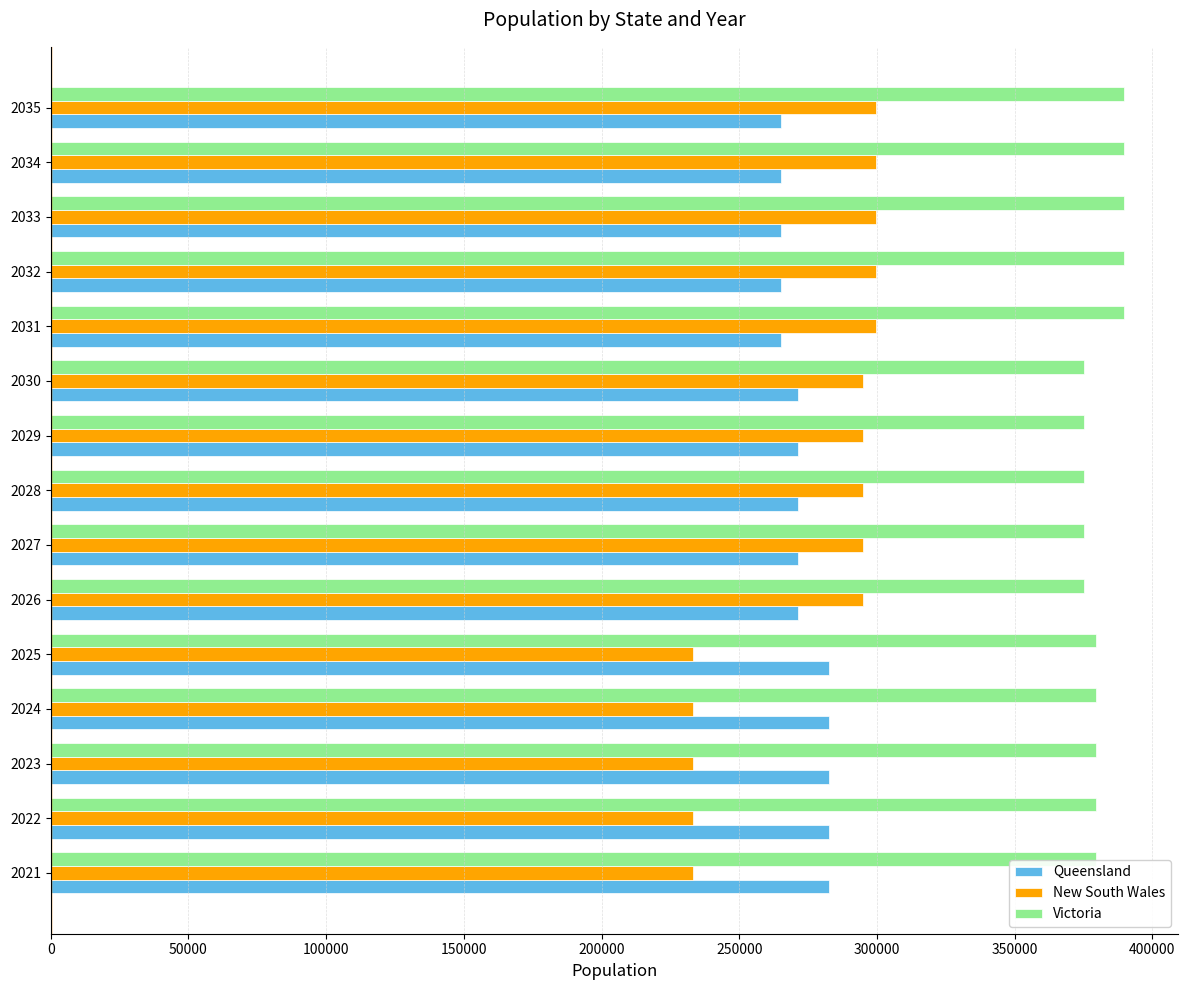

The value of New South Wales at 2026 is 294800. True or false?

True